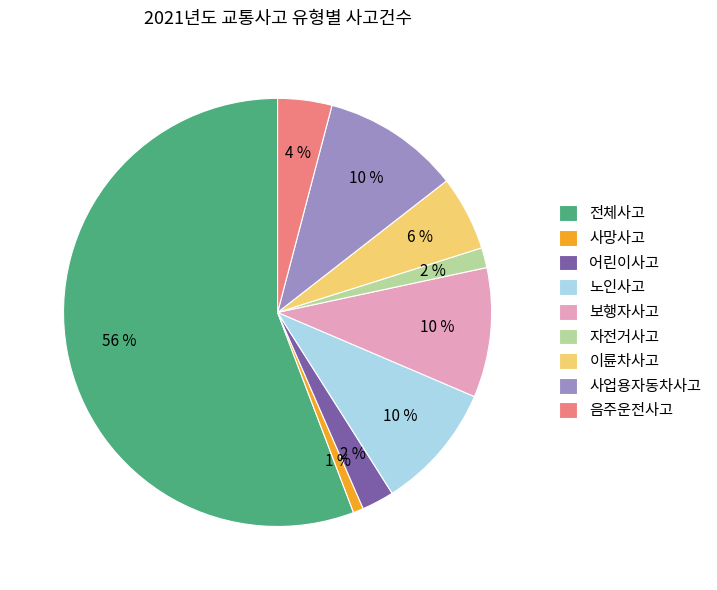

Which category accounts for the majority?

전체사고